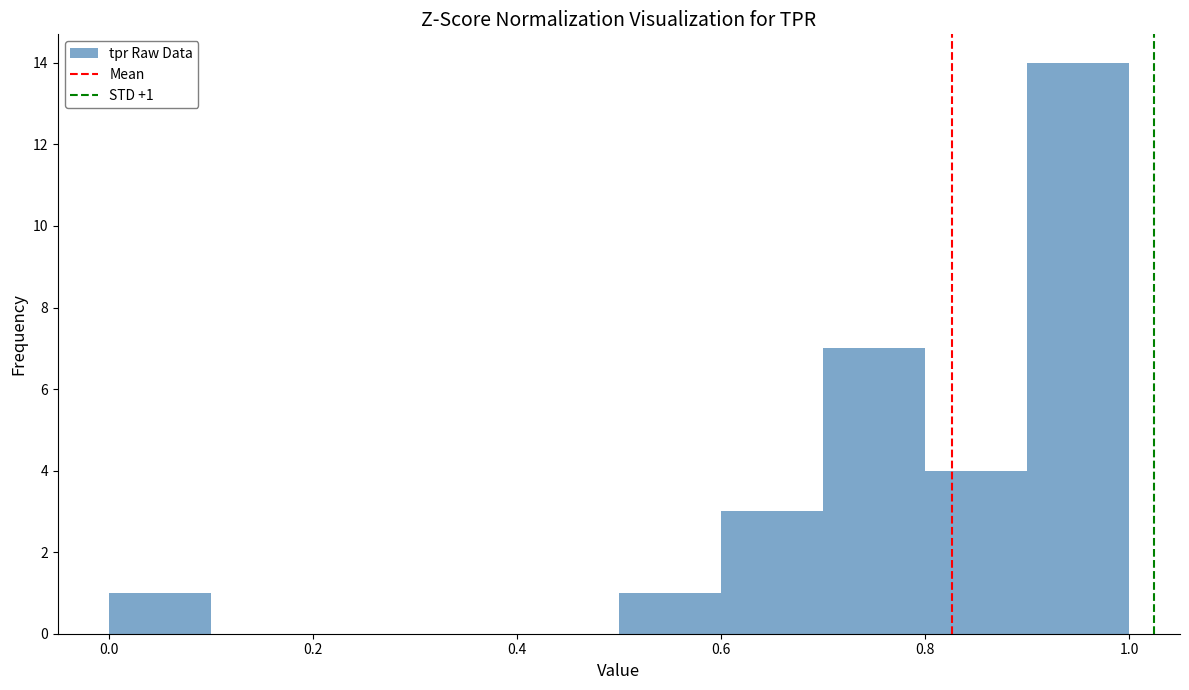

Which range on the x-axis has the tallest bar?

0.9 to 1.0